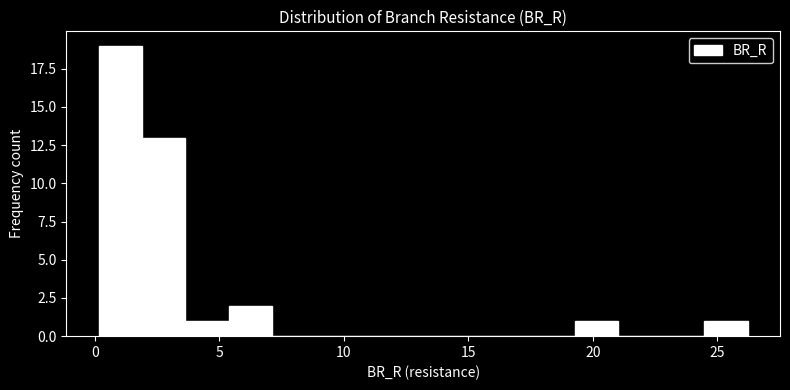

Around what value on the x-axis is the tallest bar? Give the approximate position of its centre, as read against the axis.

1.0